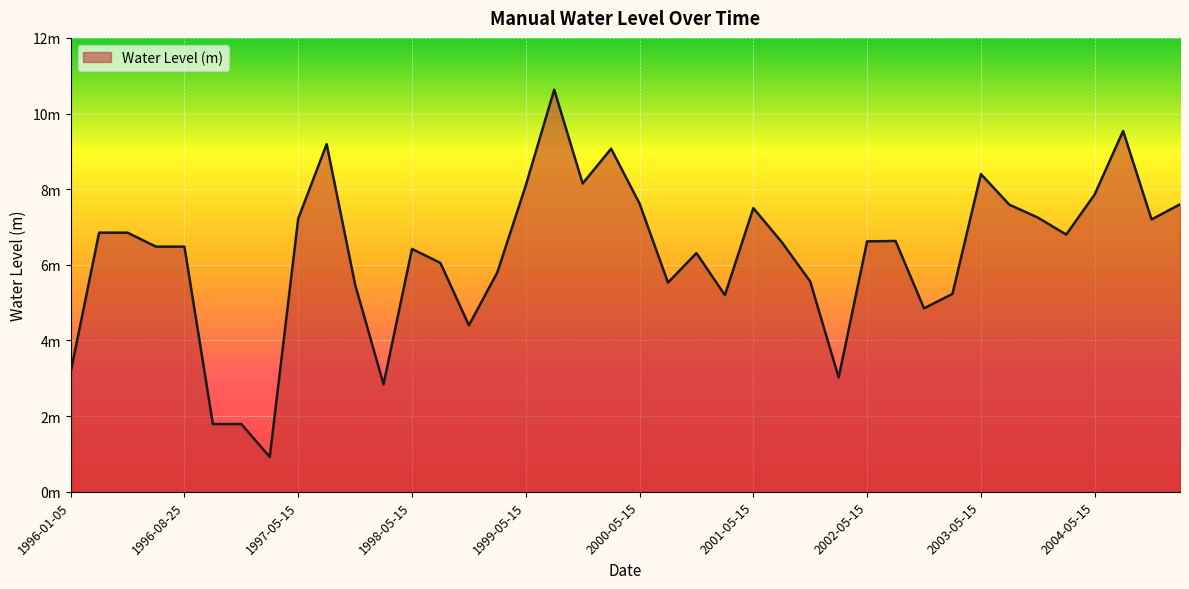

Reading left to right, what are all the values shown in this chart?

1996-01-05=3.2	1996-05-01=6.8	1996-05-15=6.8	1996-08-01=6.5	1996-08-25=6.5	1996-11-01=1.8	1996-11-05=1.8	1997-01-05=0.9	1997-05-15=7.2	1997-08-25=9.2	1997-11-05=5.5	1998-01-05=2.8	1998-05-15=6.4	1998-08-25=6.1	1998-11-05=4.4	1999-01-05=5.8	1999-05-15=8.1	1999-08-25=10.6	1999-11-05=8.1	2000-01-05=9.1	2000-05-15=7.6	2000-08-25=5.5	2000-11-05=6.3	2001-01-05=5.2	2001-05-15=7.5	2001-08-25=6.6	2001-11-05=5.6	2002-01-05=3.0	2002-05-15=6.6	2002-08-25=6.6	2002-11-05=4.8	2003-01-05=5.2	2003-05-15=8.4	2003-08-25=7.6	2003-11-05=7.2	2004-01-05=6.8	2004-05-15=7.9	2004-08-25=9.5	2004-11-05=7.2	2005-01-05=7.6